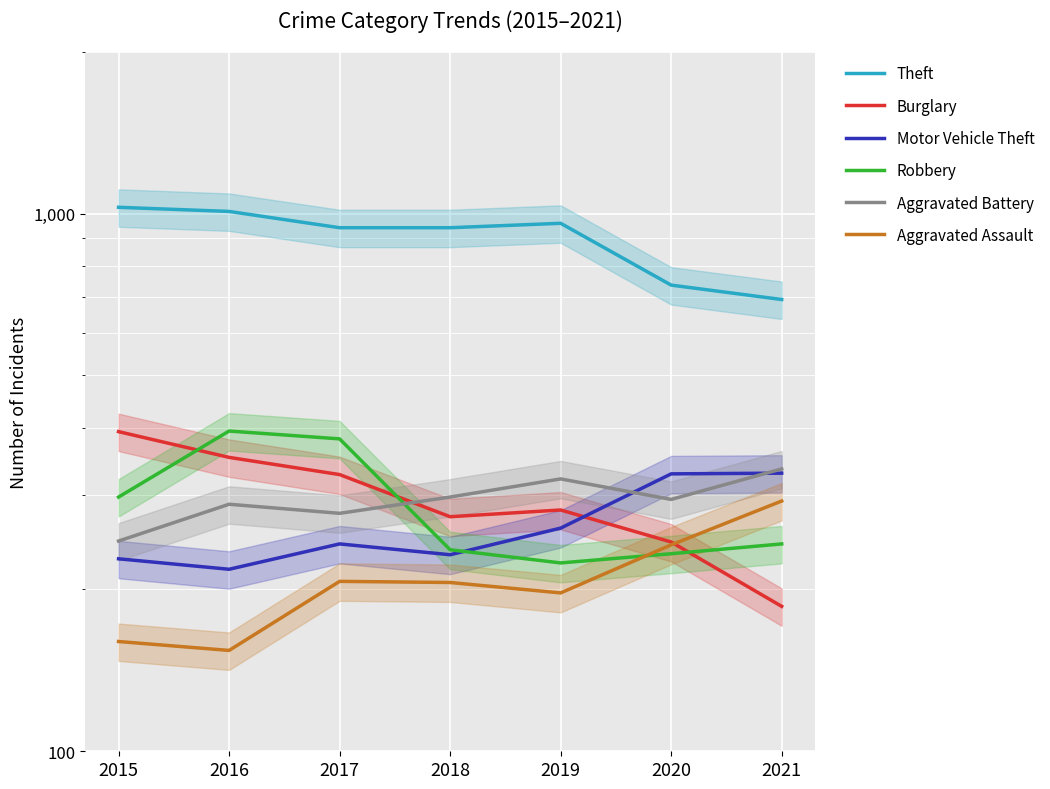

At which category does Aggravated Battery reach its first local valley?

2017